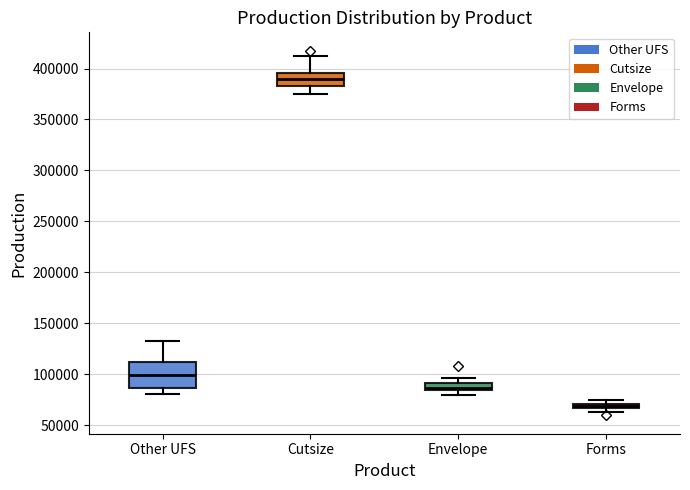

Which box's median line is the highest?

Cutsize